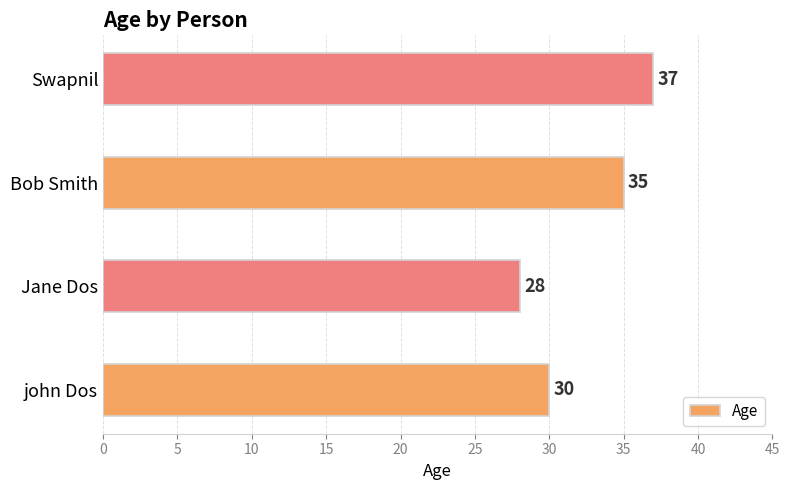

Count the values in the range 30 to 37.

3